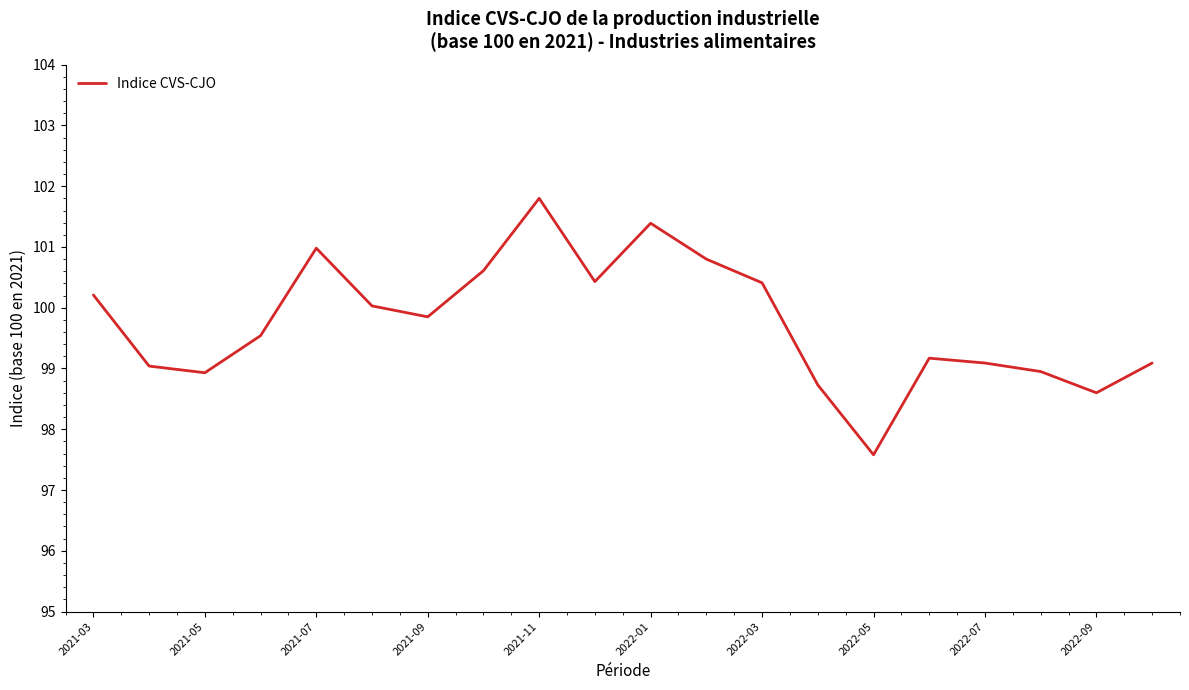

What is the maximum value shown in the chart?

101.8